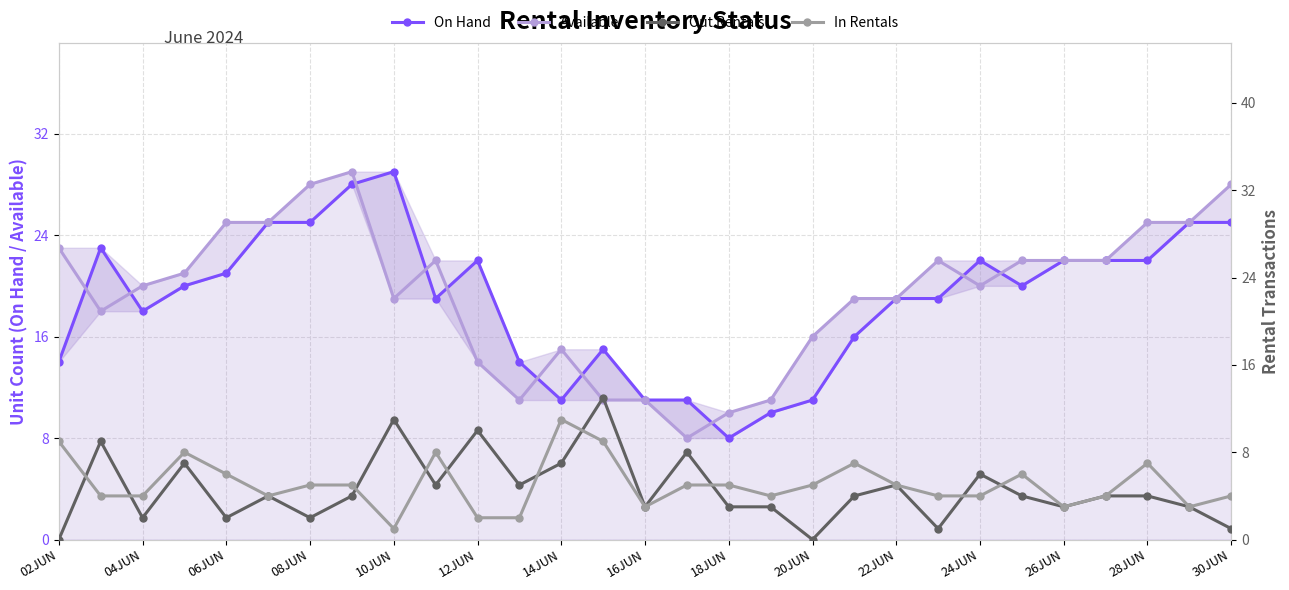

How many data points in Available are above 20?

14